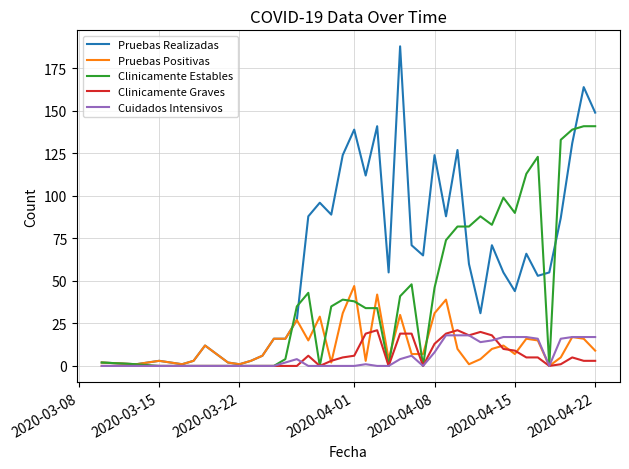

What is the greatest value displayed?

188